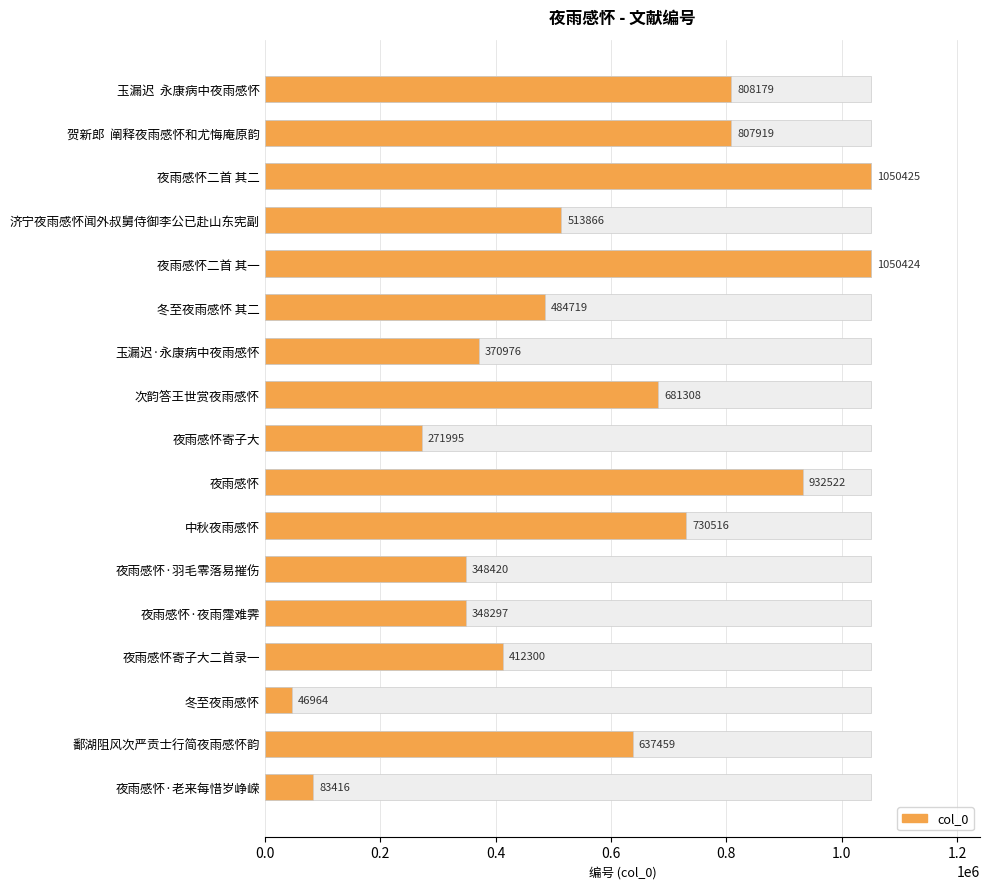

Reading left to right, list all the values displayed in this chart.

808179	807919	1050425	513866	1050424	484719	370976	681308	271995	932522	730516	348420	348297	412300	46964	637459	83416